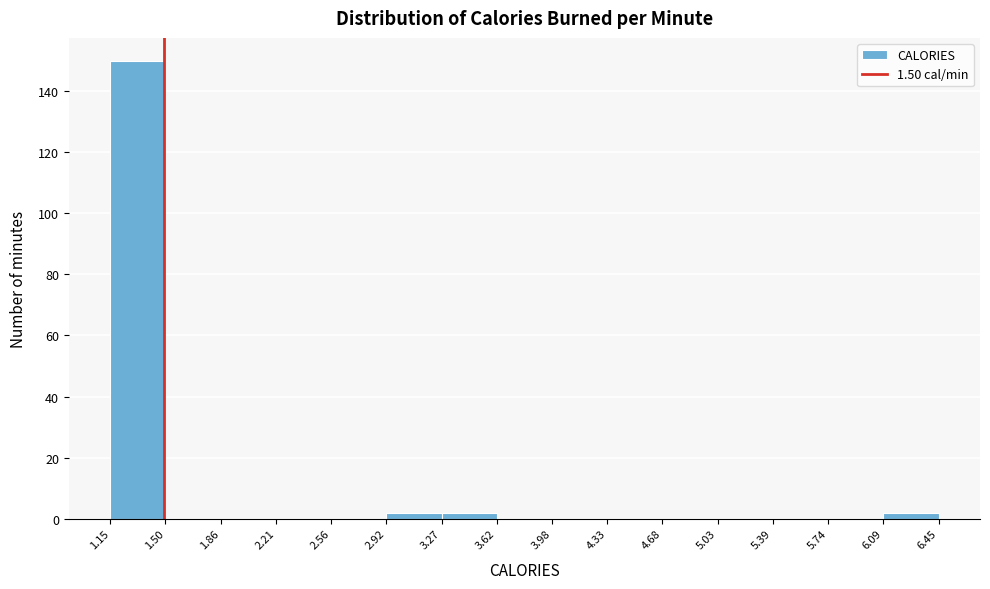

Reading left to right, list every bar in this chart as the range it spans on the x-axis followed by its height. The values are not printed on the chart, so give them approximately, as read against the axis.

1.15 to 1.50: 150
1.50 to 1.86: 0
1.86 to 2.21: 0
2.21 to 2.56: 0
2.56 to 2.92: 0
2.92 to 3.27: 2
3.27 to 3.62: 2
3.62 to 3.98: 0
3.98 to 4.33: 0
4.33 to 4.68: 0
4.68 to 5.03: 0
5.03 to 5.39: 0
5.39 to 5.74: 0
5.74 to 6.09: 0
6.09 to 6.45: 2